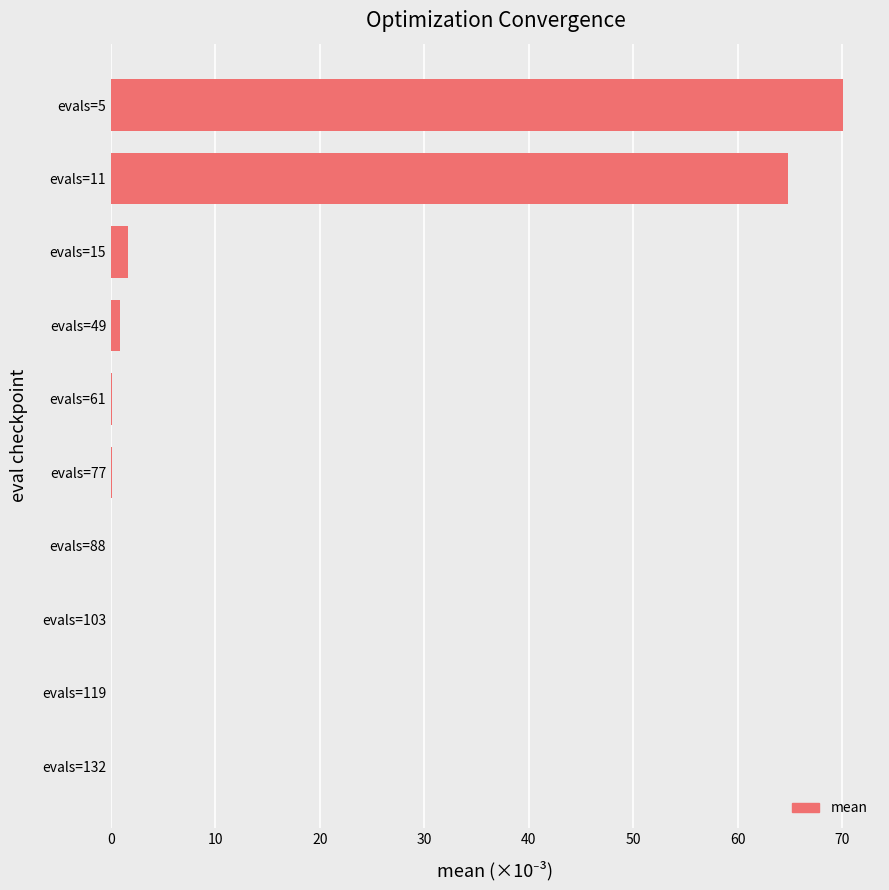

The value at evals=88 is 0.0. True or false?

True